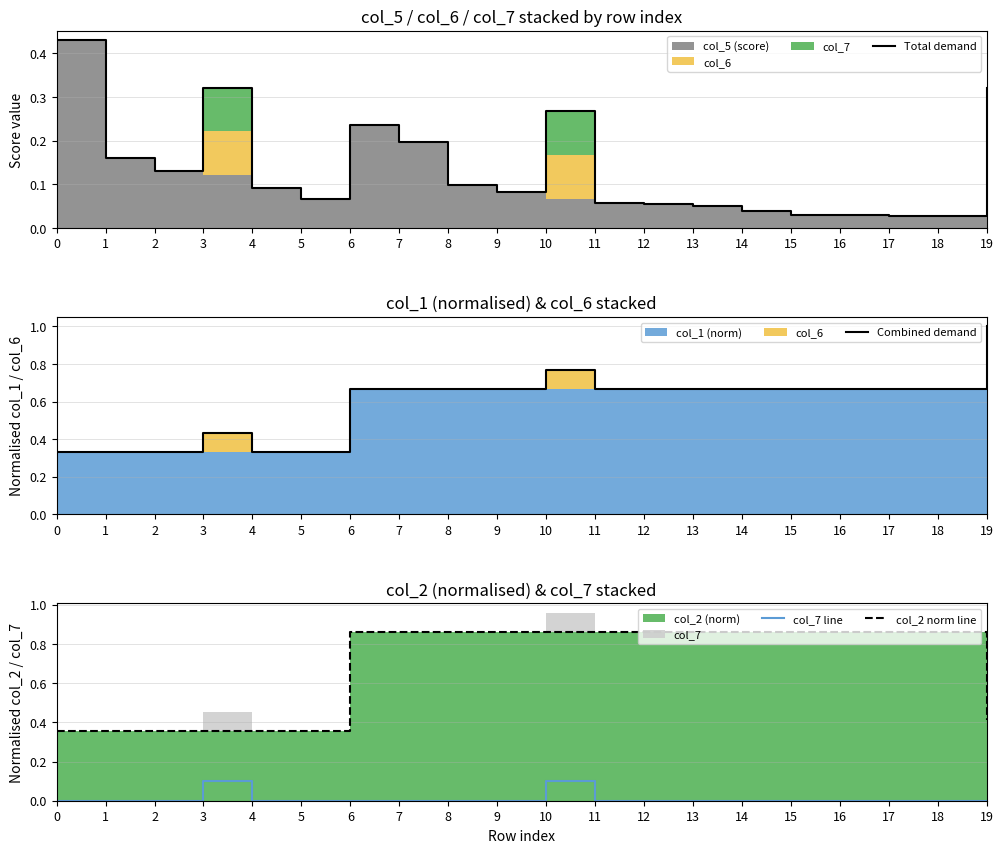

What is the sum of the col_7 line values at 3 and 2?

0.1